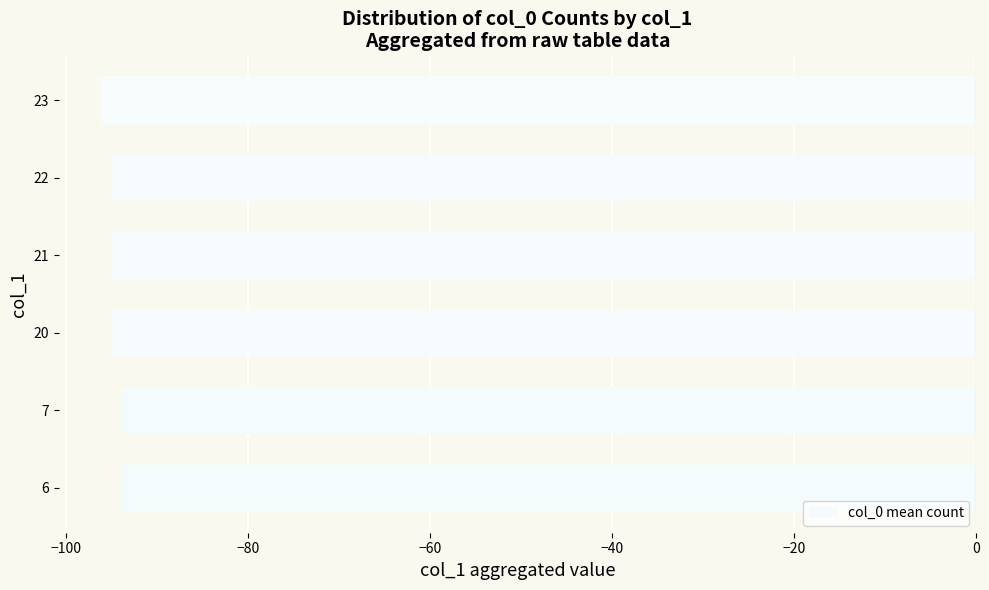

Does the chart contain any negative values?

Yes